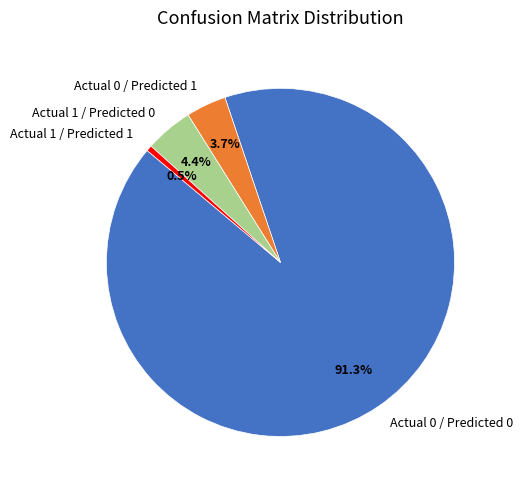

How many slices are in this pie chart?

4